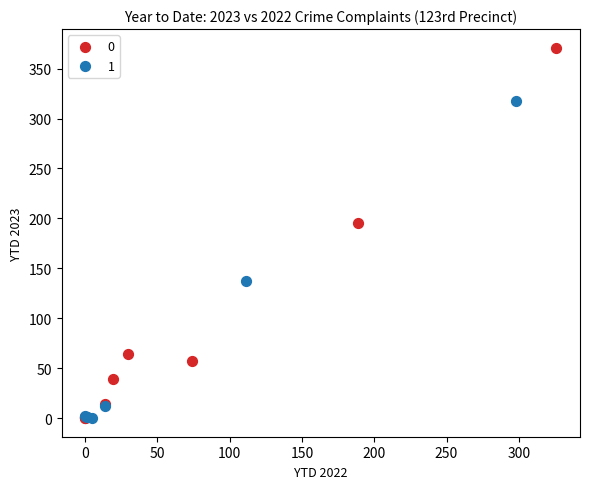

Which series reaches the maximum Y coordinate?

0